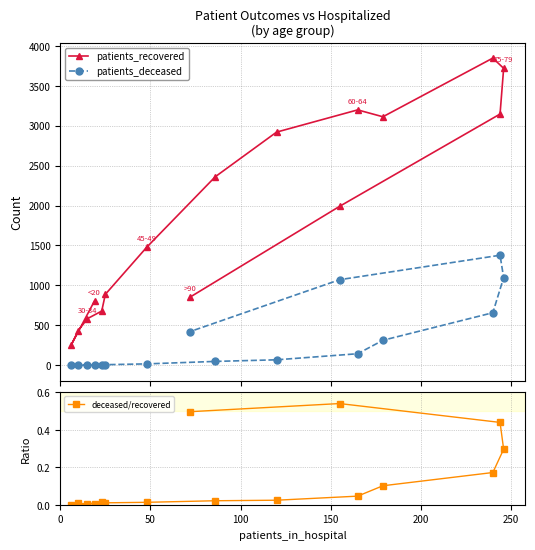

Rank the series by their maximum value, from highest to lowest.

patients_recovered, patients_deceased, deceased/recovered